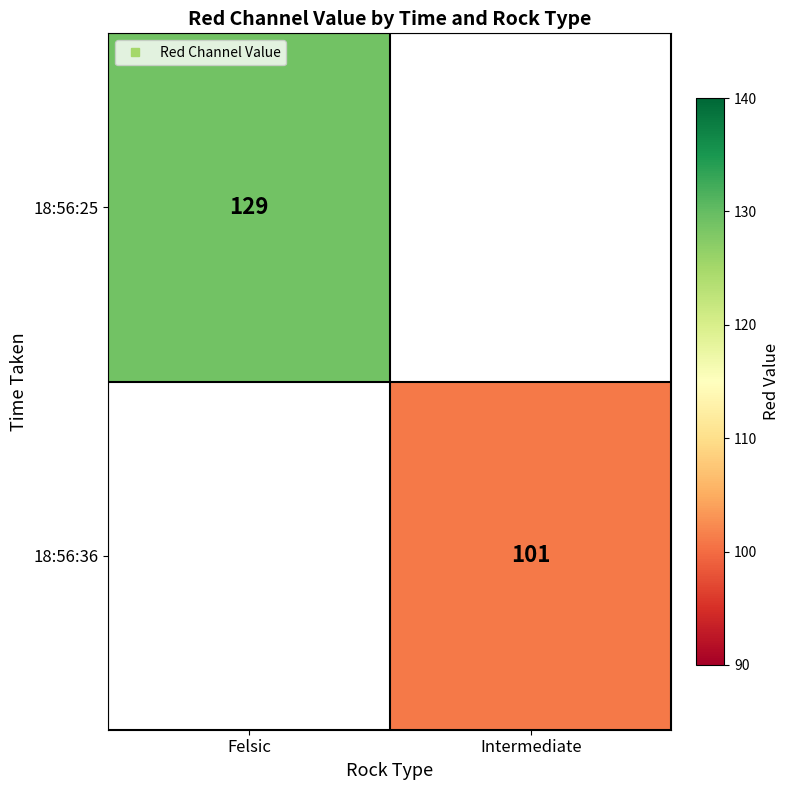

What is the spread (max minus min) of values at Felsic?

129